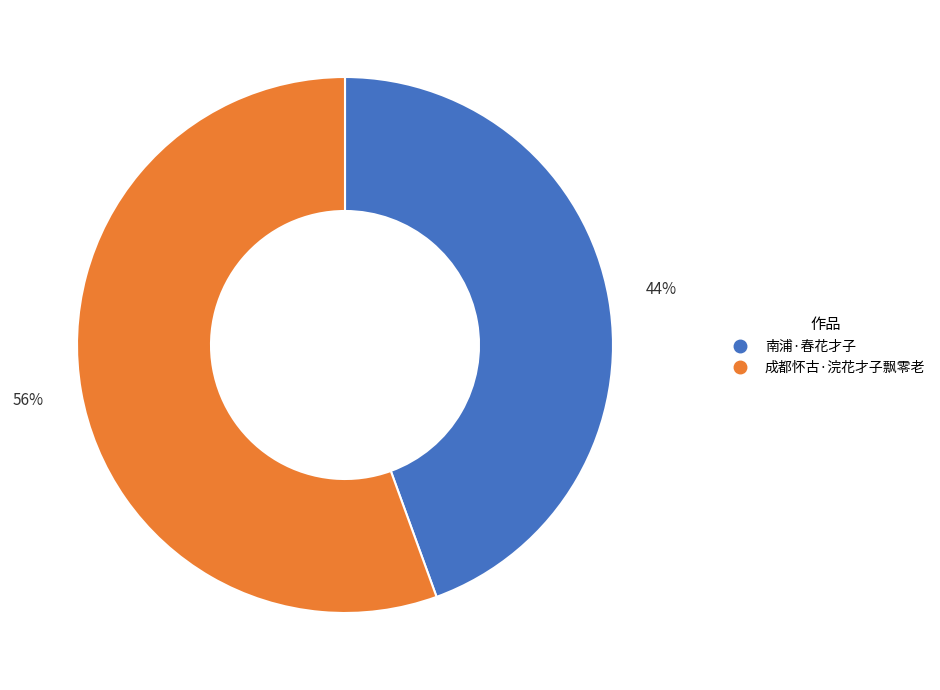

Rank the categories by value from lowest to highest.

南浦·春花才子, 成都怀古·浣花才子飘零老